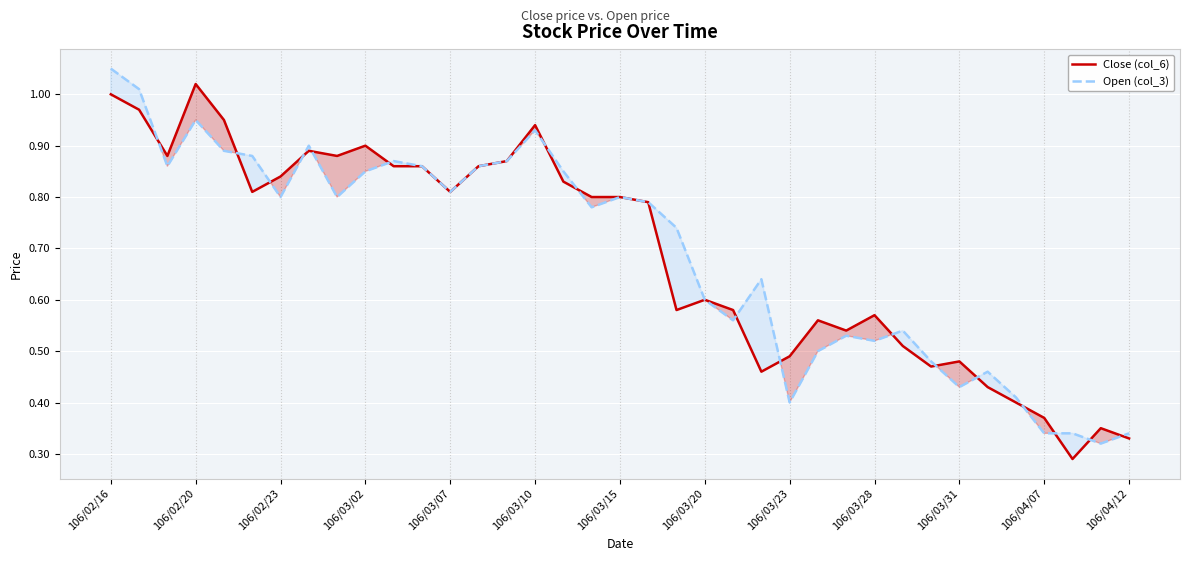

At which category is the sum across all series the highest?

106/02/16